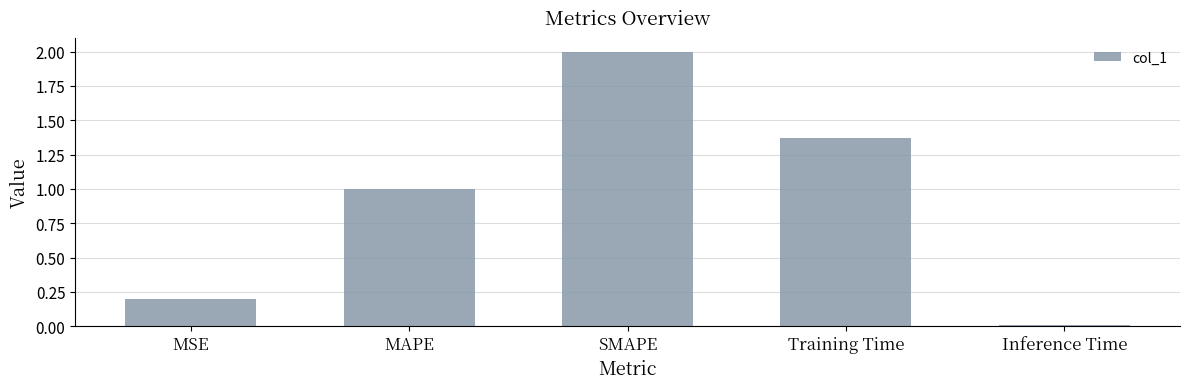

What is the difference between the values at MAPE and SMAPE?

1.0